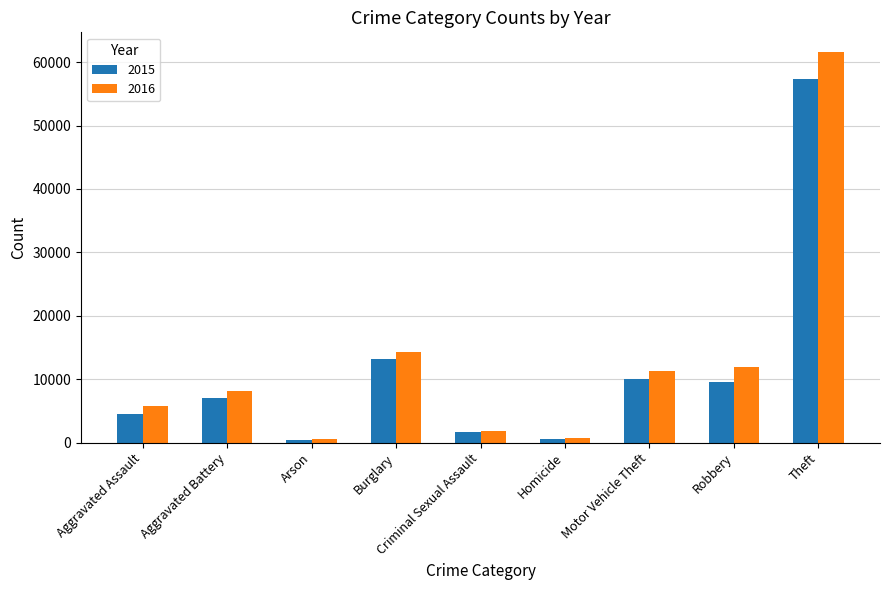

How many series are shown in this chart?

2